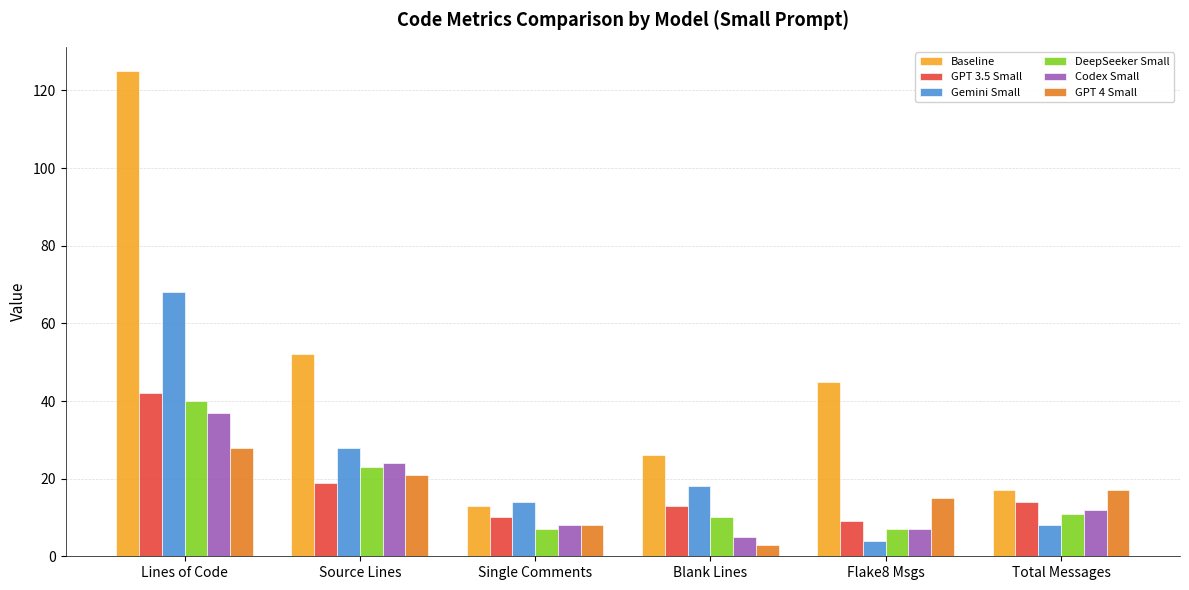

What is the label of the 4th bar from the right?

Single Comments